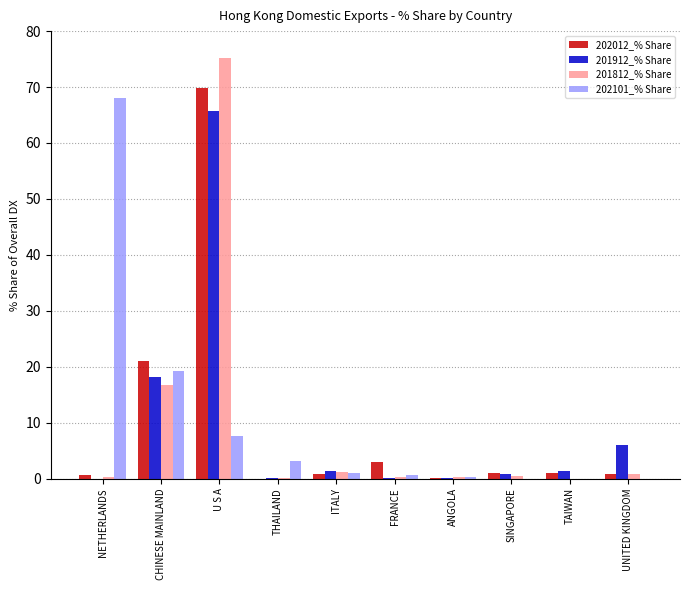

The value of 202101_% Share at ITALY is 1.0. True or false?

True